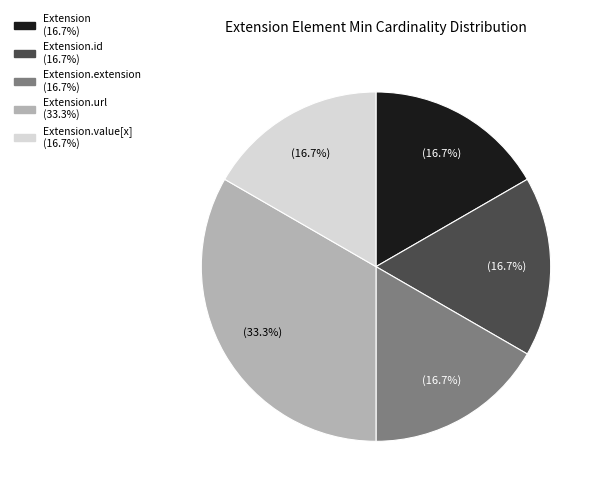

Does any single category account for the majority?

No